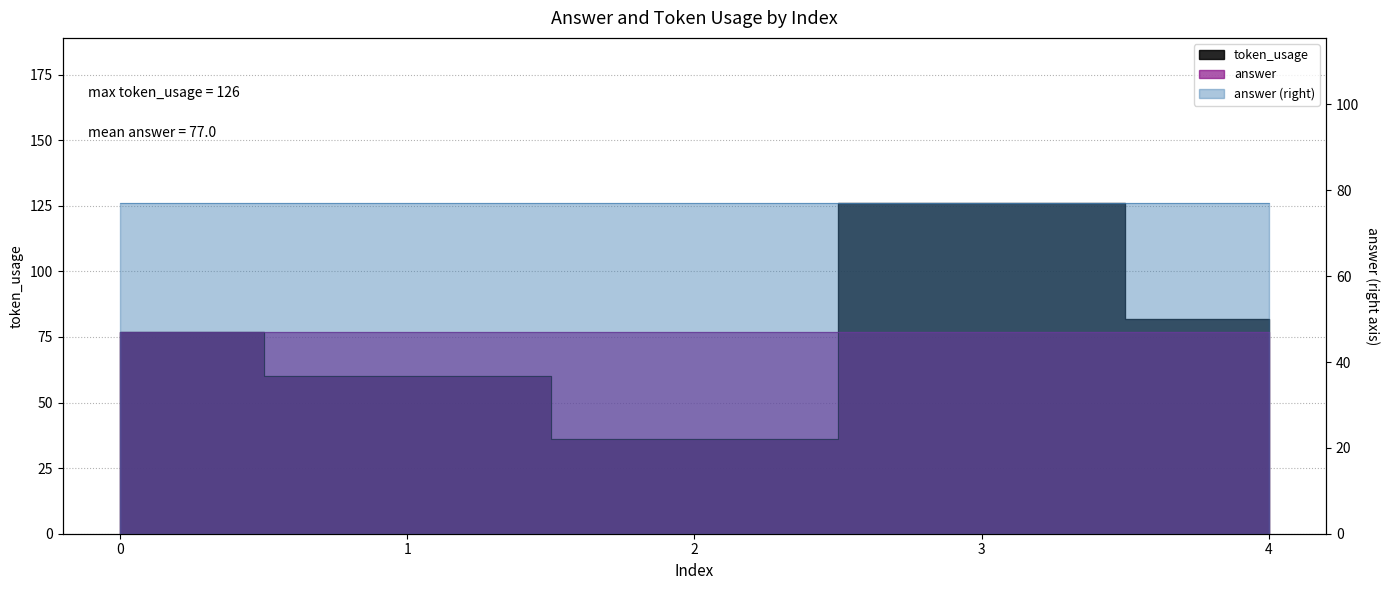

Reading right to left, list all the values displayed in this chart.

82	126	36	60	77